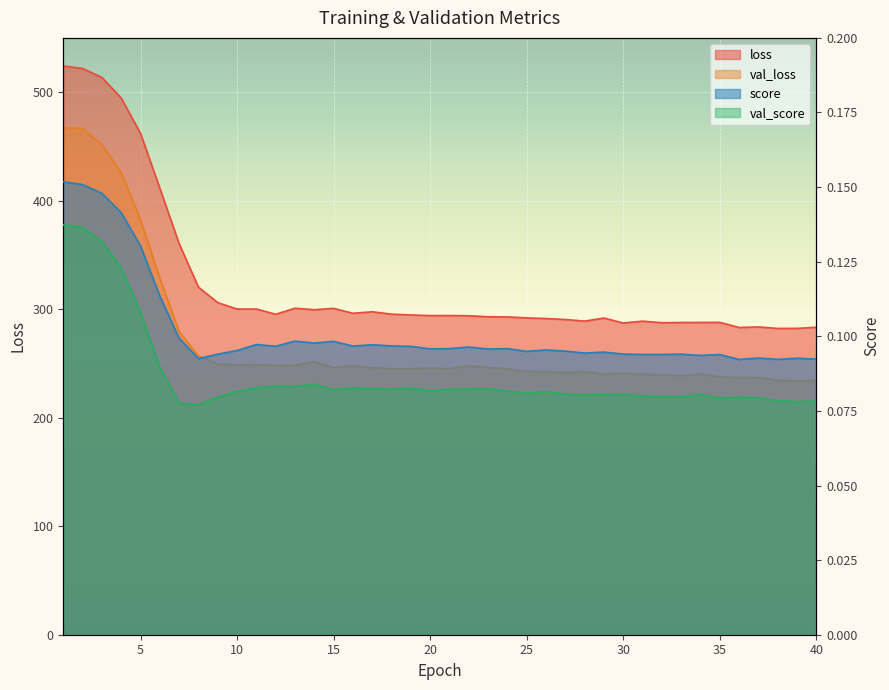

Reading left to right, list all the values displayed in this chart.

loss: 1=524.1	2=521.8	3=513.5	4=494.6	5=462.0	6=411.5	7=360.4	8=320.3	9=306.0	10=300.1	11=300.1	12=295.3	13=300.9	14=299.5	15=300.7	16=296.2	17=297.6	18=295.4	19=294.7	20=294.1	21=294.1	22=293.9	23=293.0	24=292.9	25=292.0	26=291.4	27=290.5	28=289.0	29=291.8	30=287.2	31=289.0	32=287.5	33=287.7	34=287.8	35=287.8	36=283.1	37=283.7	38=282.3	39=282.3	40=283.3
val_loss: 1=467.5	2=466.5	3=451.5	4=426.0	5=382.5	6=328.6	7=279.4	8=256.9	9=249.3	10=248.8	11=249.0	12=248.1	13=248.2	14=251.5	15=246.2	16=247.6	17=246.1	18=245.1	19=245.2	20=245.7	21=245.1	22=247.8	23=246.3	24=245.1	25=242.7	26=242.3	27=241.6	28=242.5	29=240.1	30=241.1	31=240.0	32=239.4	33=238.7	34=240.2	35=237.4	36=237.1	37=237.1	38=234.6	39=234.0	40=234.4
score: 1=0.2	2=0.2	3=0.1	4=0.1	5=0.1	6=0.1	7=0.1	8=0.1	9=0.1	10=0.1	11=0.1	12=0.1	13=0.1	14=0.1	15=0.1	16=0.1	17=0.1	18=0.1	19=0.1	20=0.1	21=0.1	22=0.1	23=0.1	24=0.1	25=0.1	26=0.1	27=0.1	28=0.1	29=0.1	30=0.1	31=0.1	32=0.1	33=0.1	34=0.1	35=0.1	36=0.1	37=0.1	38=0.1	39=0.1	40=0.1
val_score: 1=0.1	2=0.1	3=0.1	4=0.1	5=0.1	6=0.1	7=0.1	8=0.1	9=0.1	10=0.1	11=0.1	12=0.1	13=0.1	14=0.1	15=0.1	16=0.1	17=0.1	18=0.1	19=0.1	20=0.1	21=0.1	22=0.1	23=0.1	24=0.1	25=0.1	26=0.1	27=0.1	28=0.1	29=0.1	30=0.1	31=0.1	32=0.1	33=0.1	34=0.1	35=0.1	36=0.1	37=0.1	38=0.1	39=0.1	40=0.1